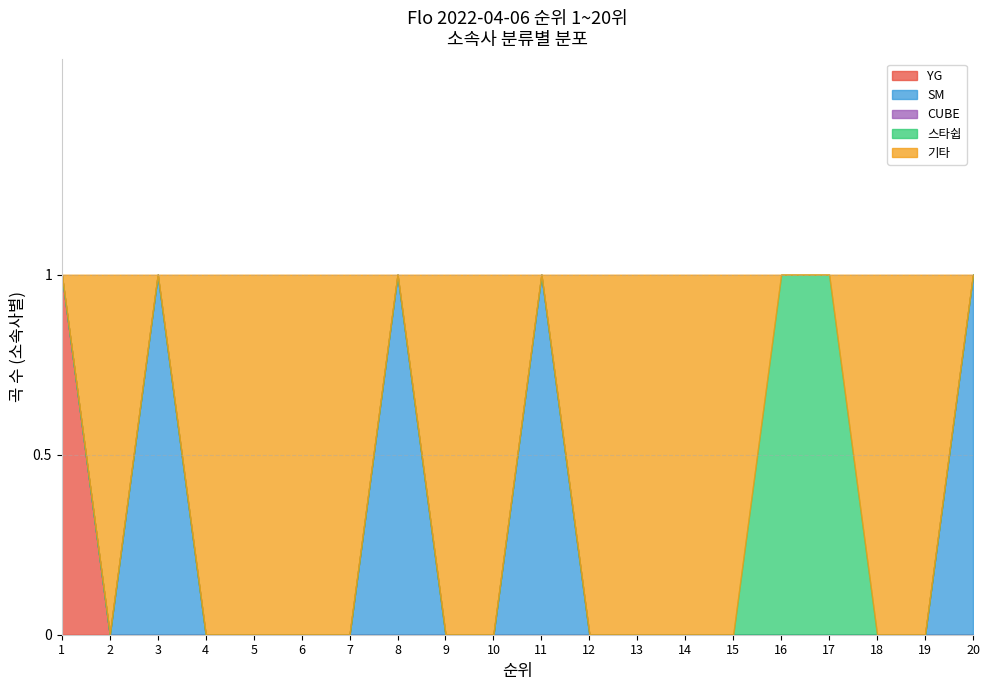

The value of YG at 15 is 1. True or false?

False